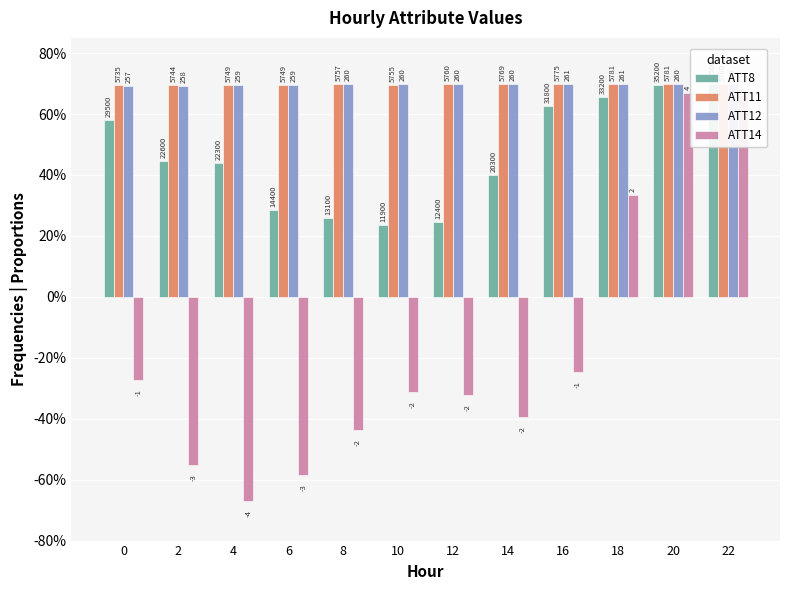

Rank the categories by ATT11 value from lowest to highest.

0, 2, 4, 6, 10, 8, 12, 14, 16, 22, 20, 18